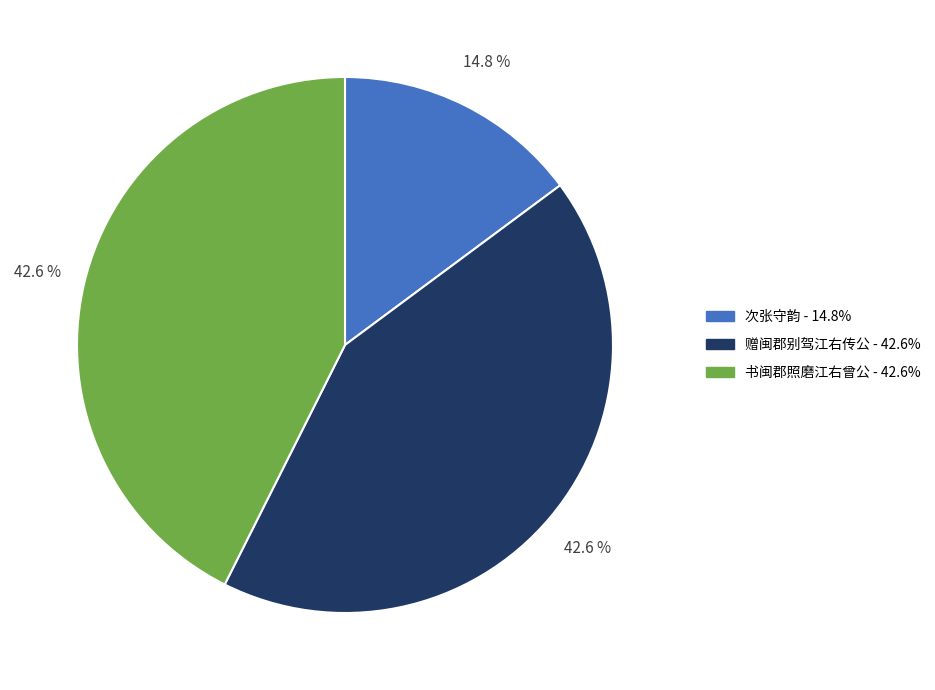

Is there a majority slice in this chart?

No